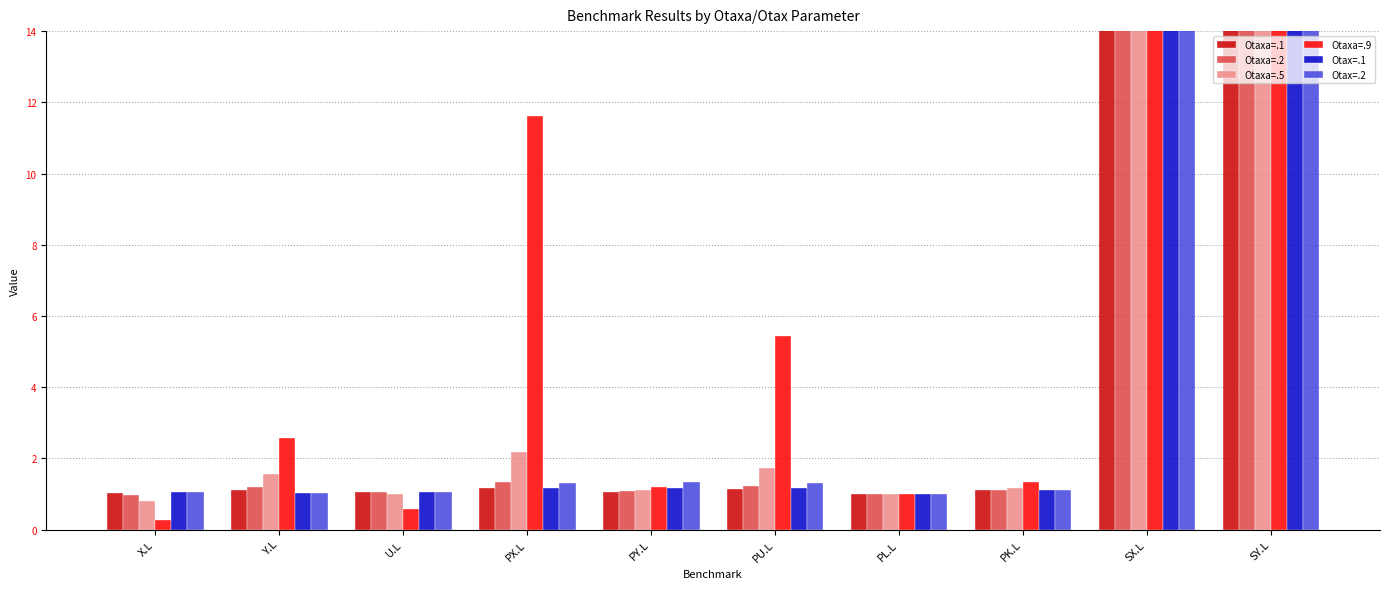

How many data points does each series have?

10